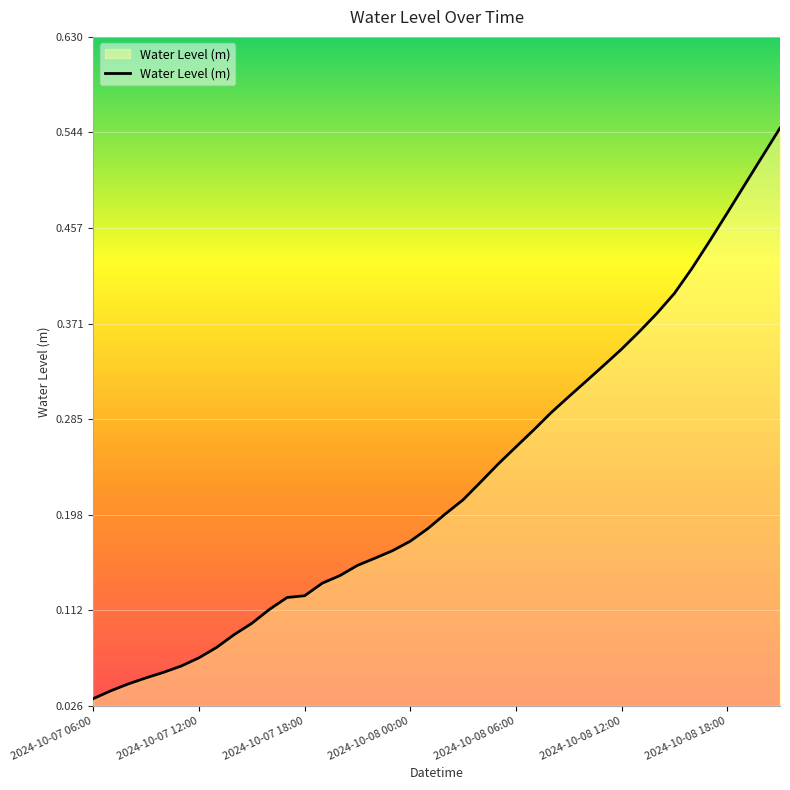

What is the greatest value displayed?

0.5